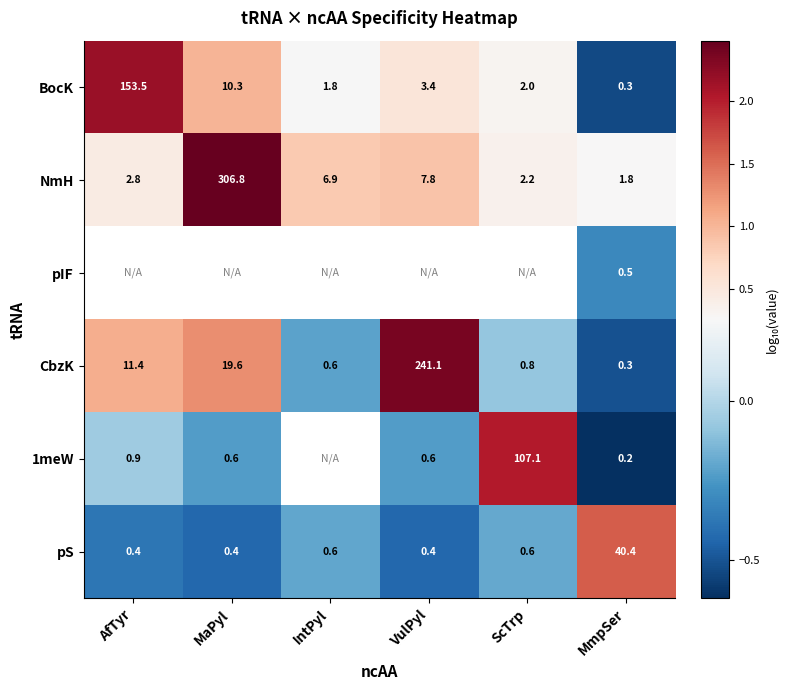

At which label is NmH closest to 154?

VulPyl